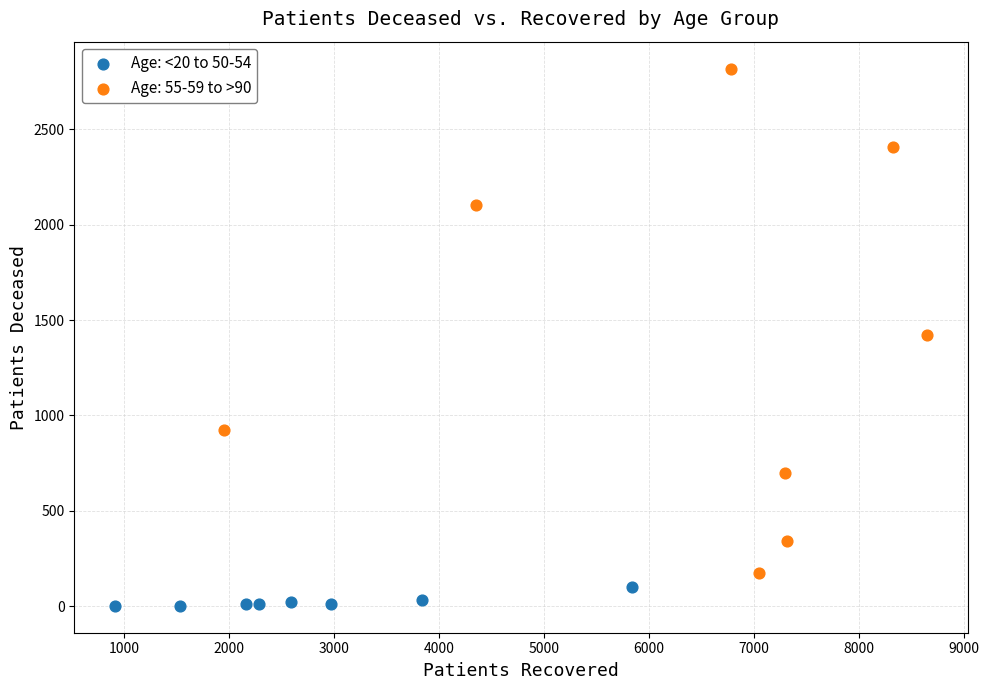

Which series contains the highest Y value?

Age: 55-59 to >90